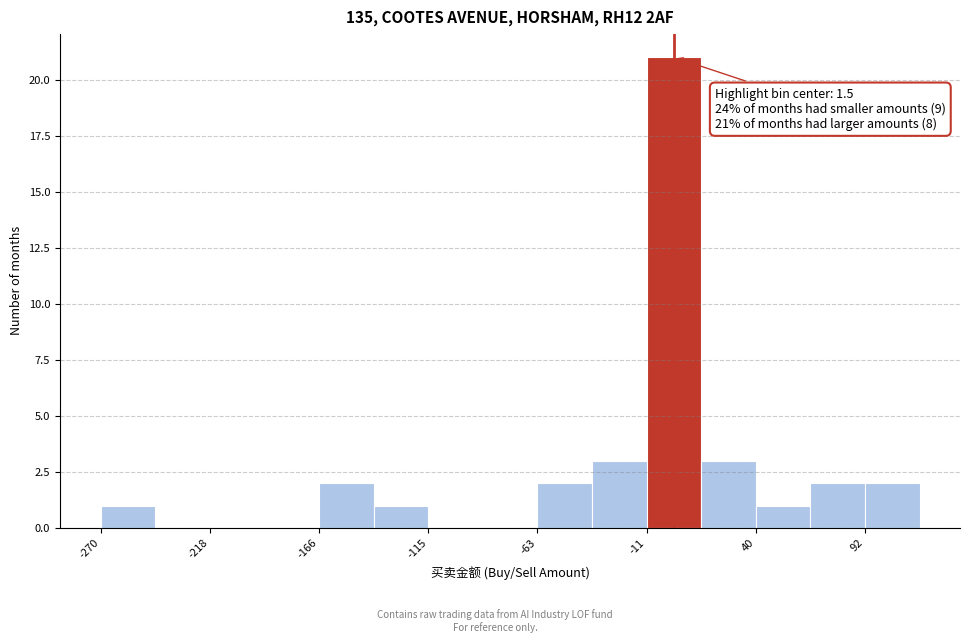

Read against the x-axis, roughly where is the centre of the tallest bar?

0